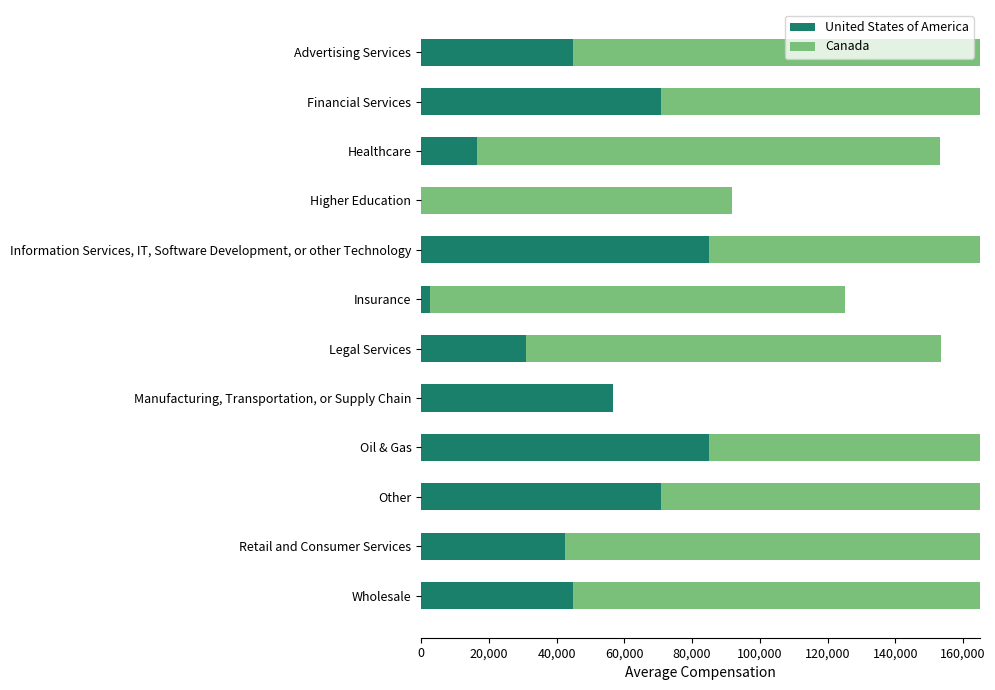

What is the difference between the United States of America values at Retail and Consumer Services and Other?

28284.2